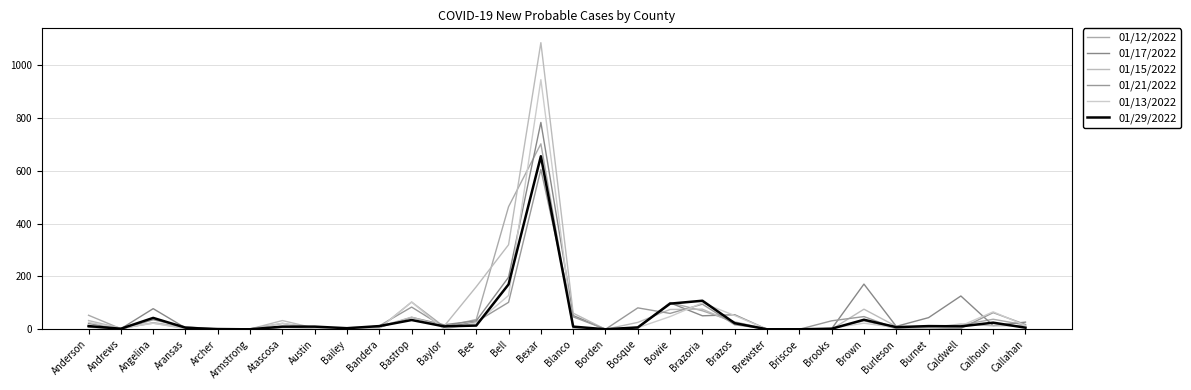

Is this an area chart (filled region under the line)?

No